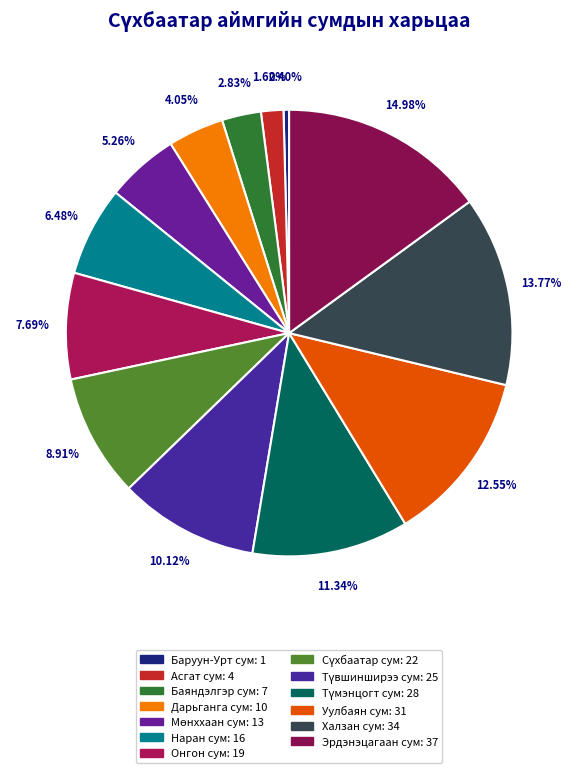

Does any single category account for the majority?

No